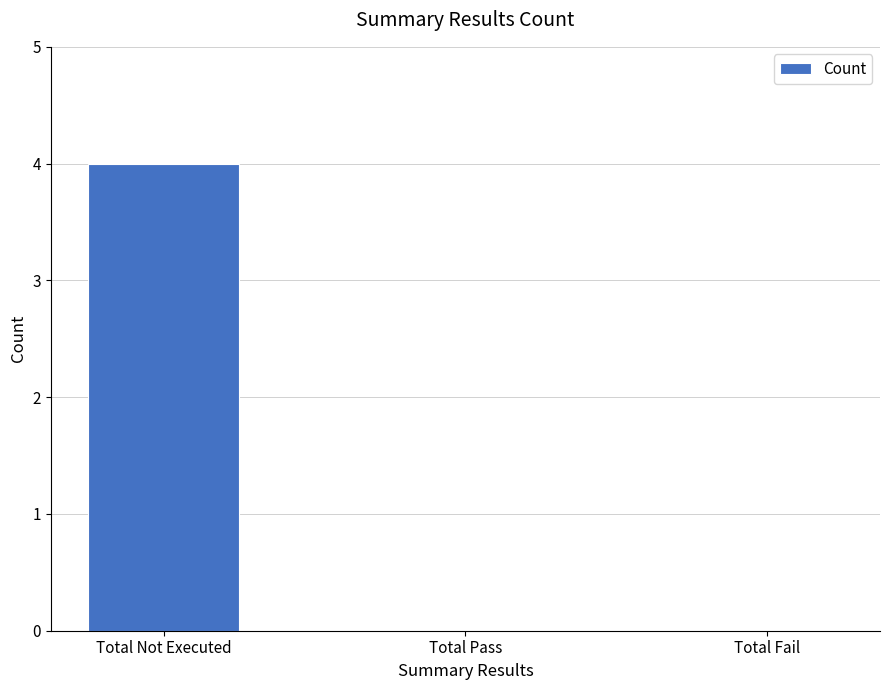

At which category does the chart reach its peak across all series?

Total Not Executed